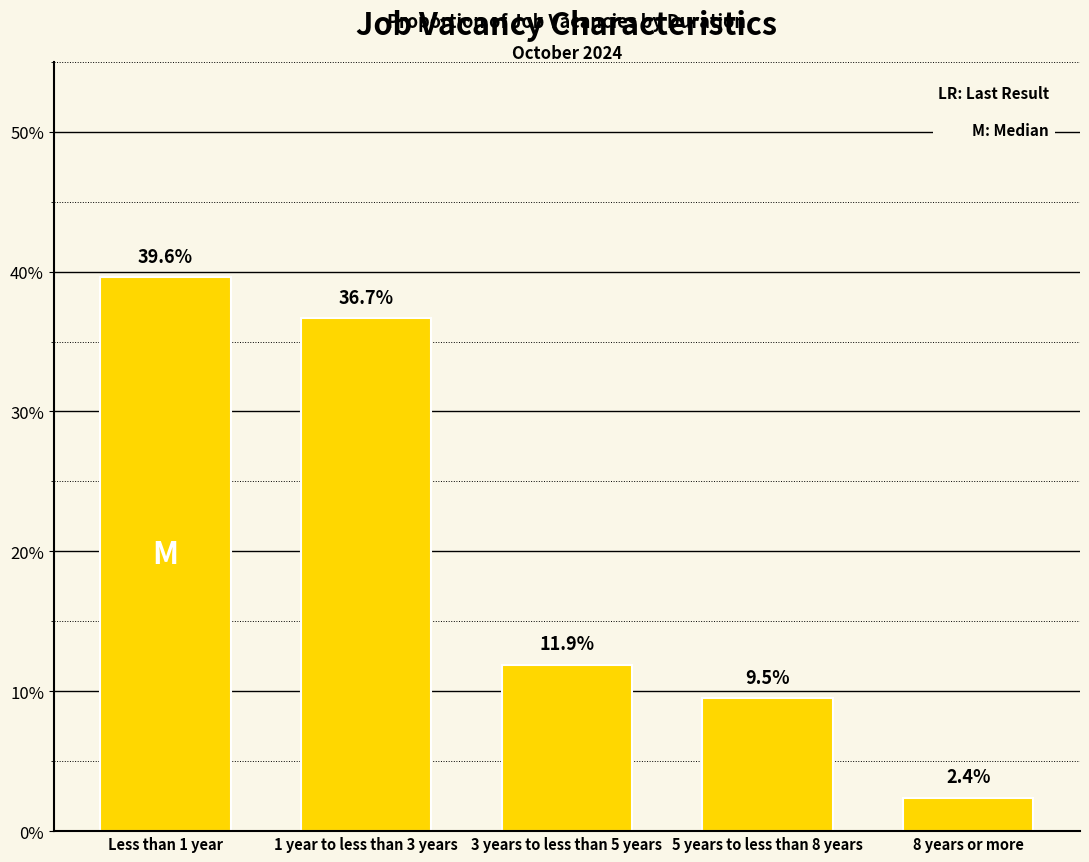

What is the difference between the second highest and second lowest values?

27.2